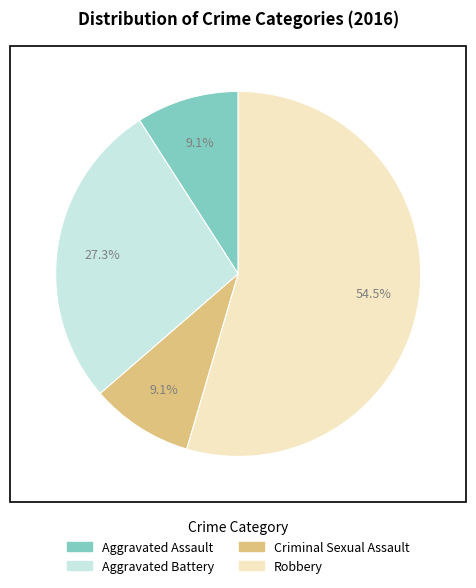

What is the ratio of the value at Aggravated Battery to the value at Robbery?

0.5